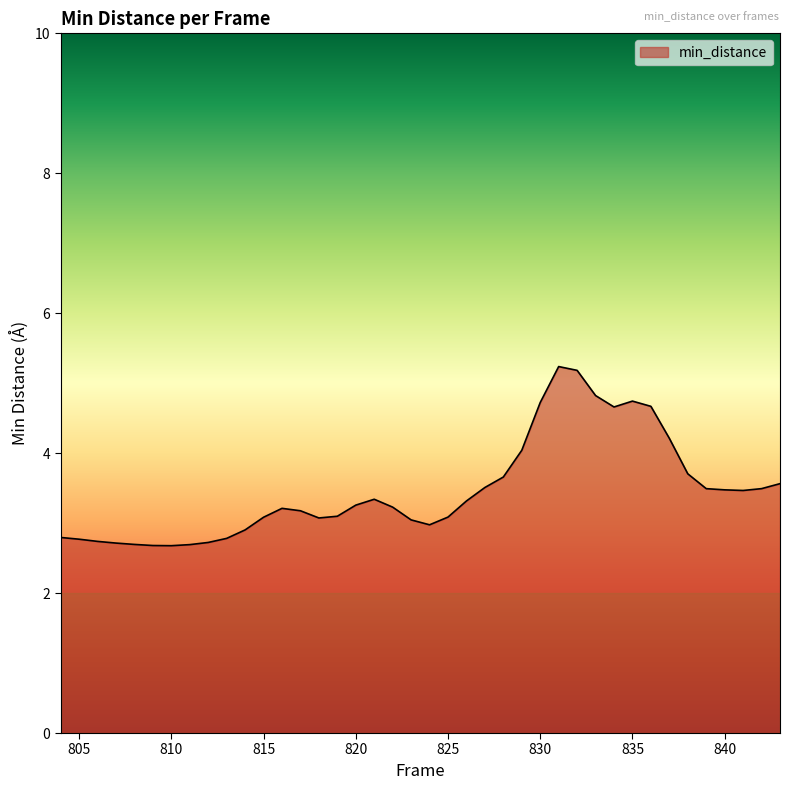

How many lines are shown in the chart?

1